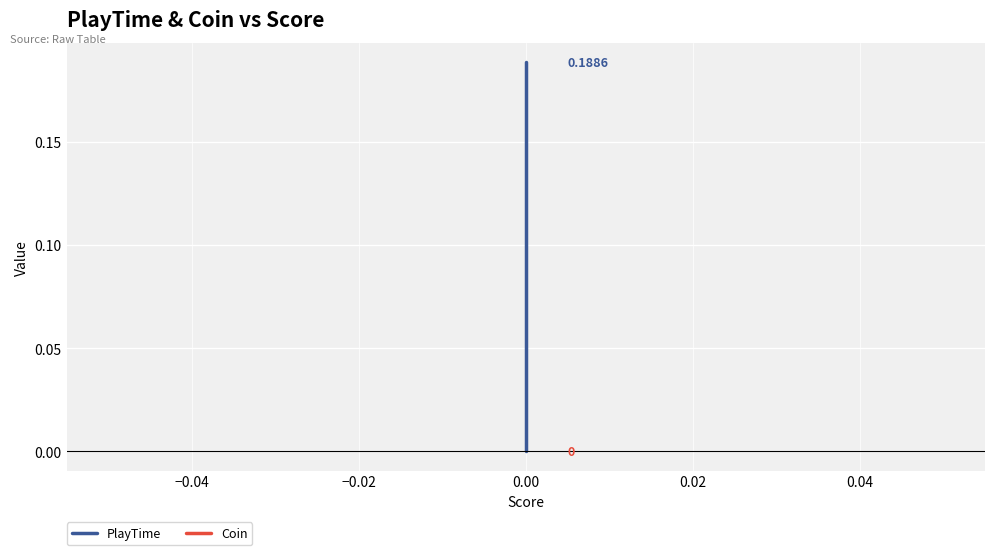

The PlayTime series shows 0.1 at 0.00. True or false?

False